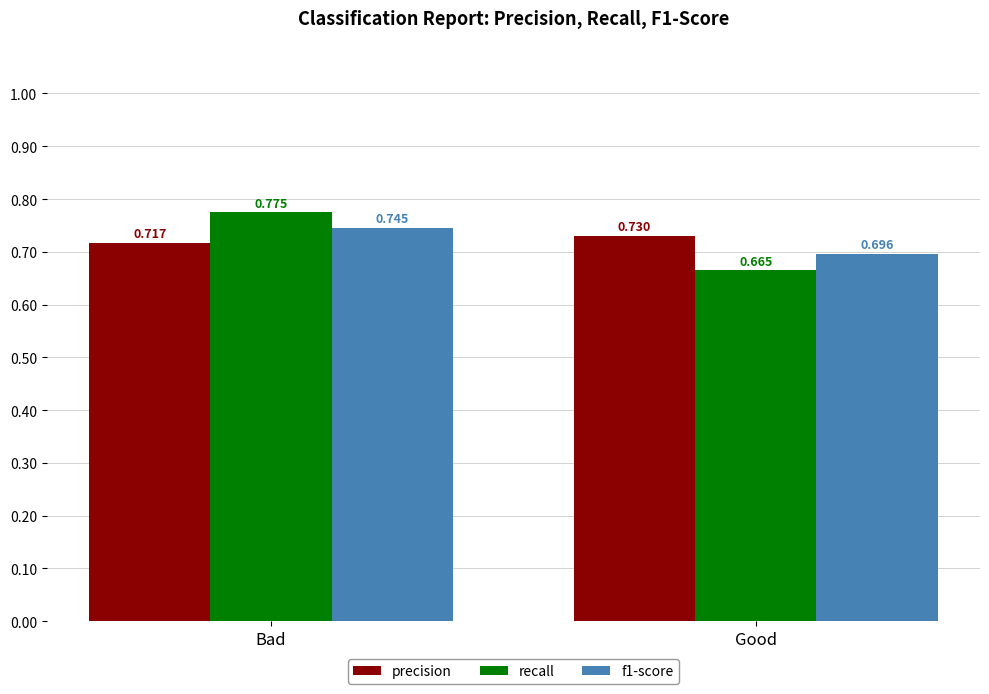

Which series changed the most between Bad and Good?

recall